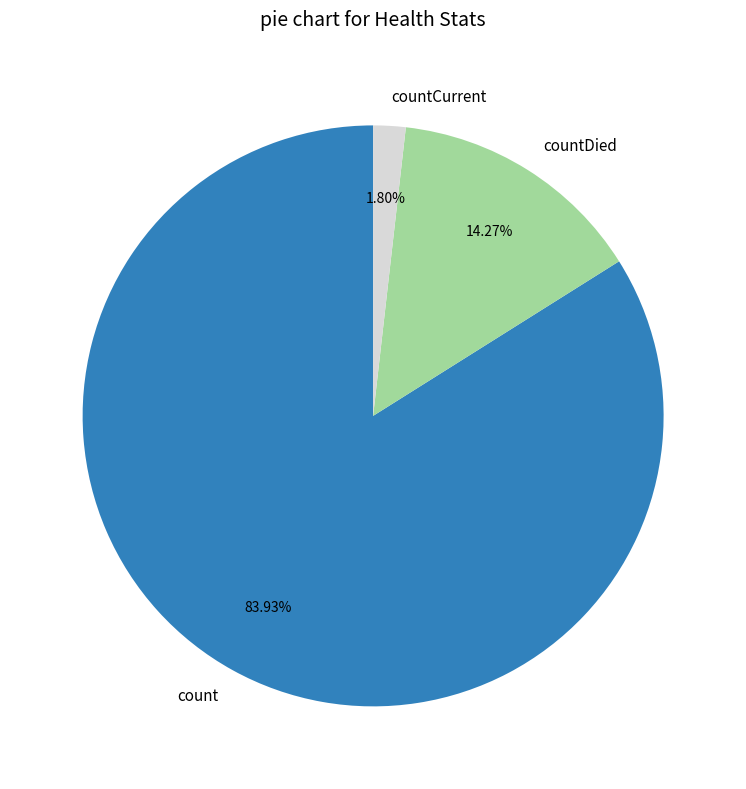

Which category accounts for the majority?

count